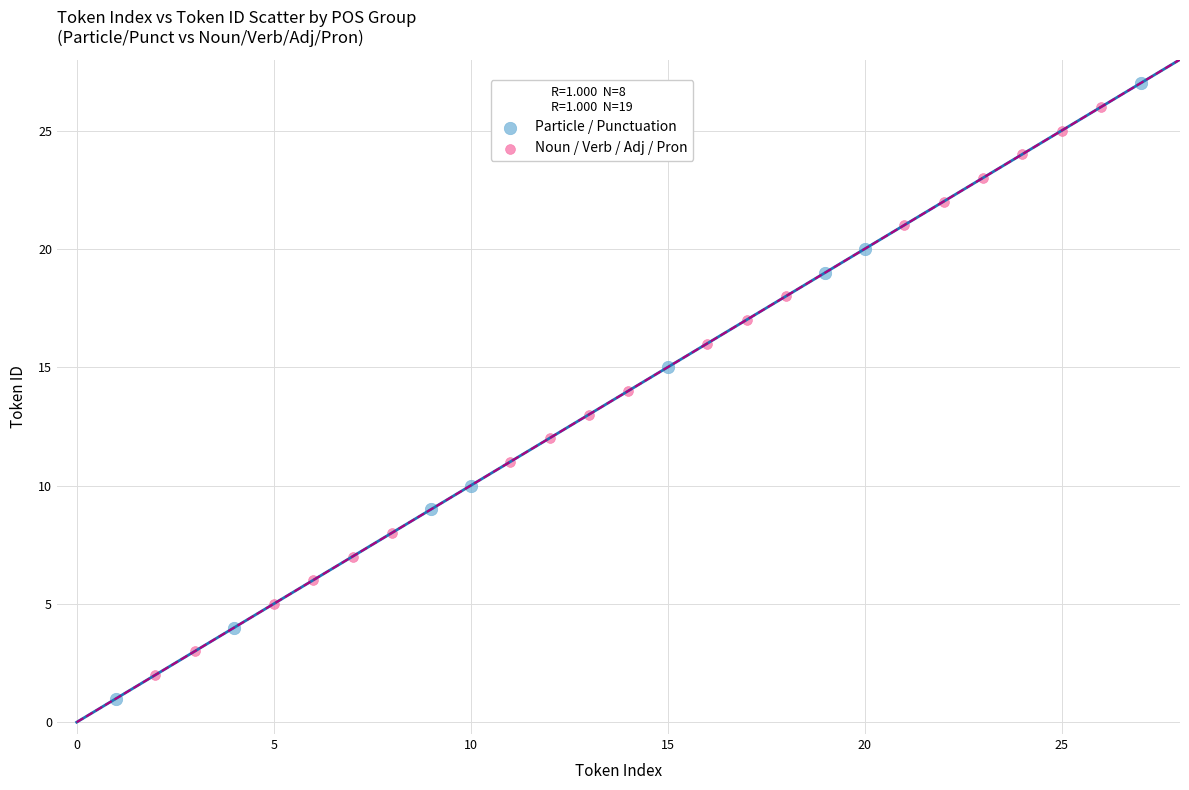

Which series has the largest Y range (max minus min)?

Particle / Punctuation